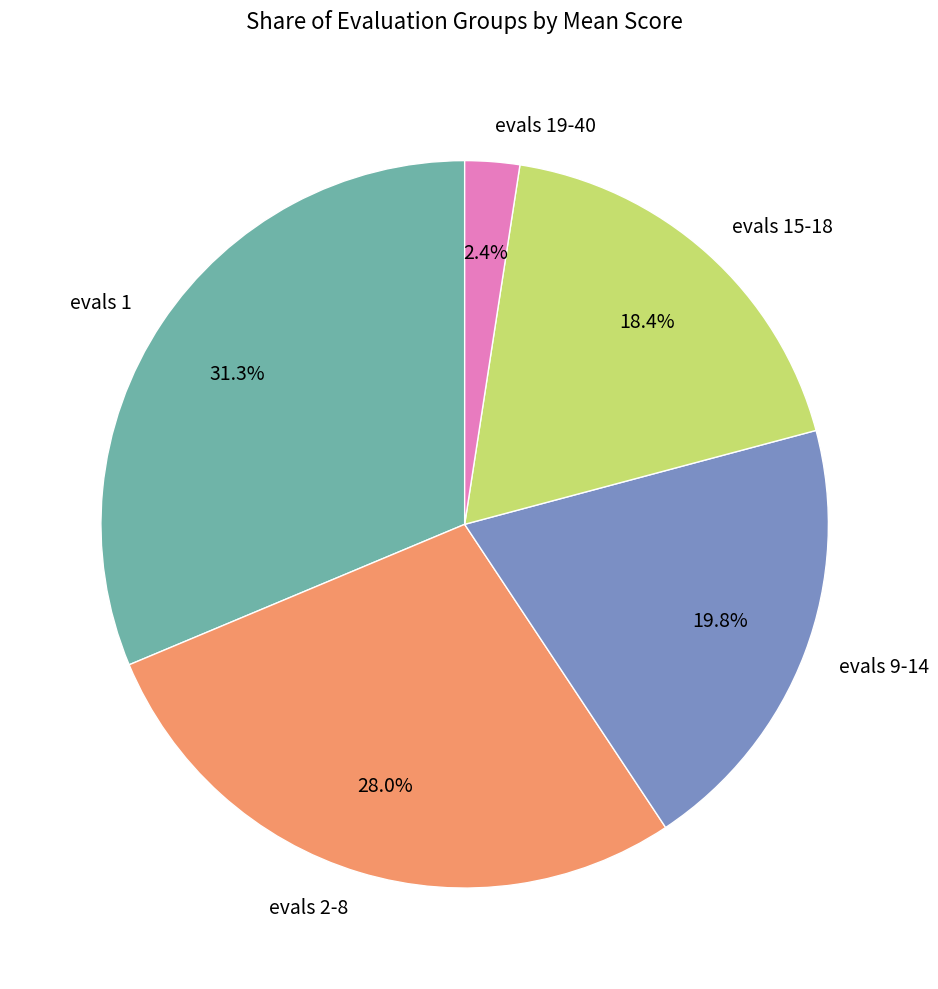

To the nearest percent, what portion does evals 1 represent?

31%